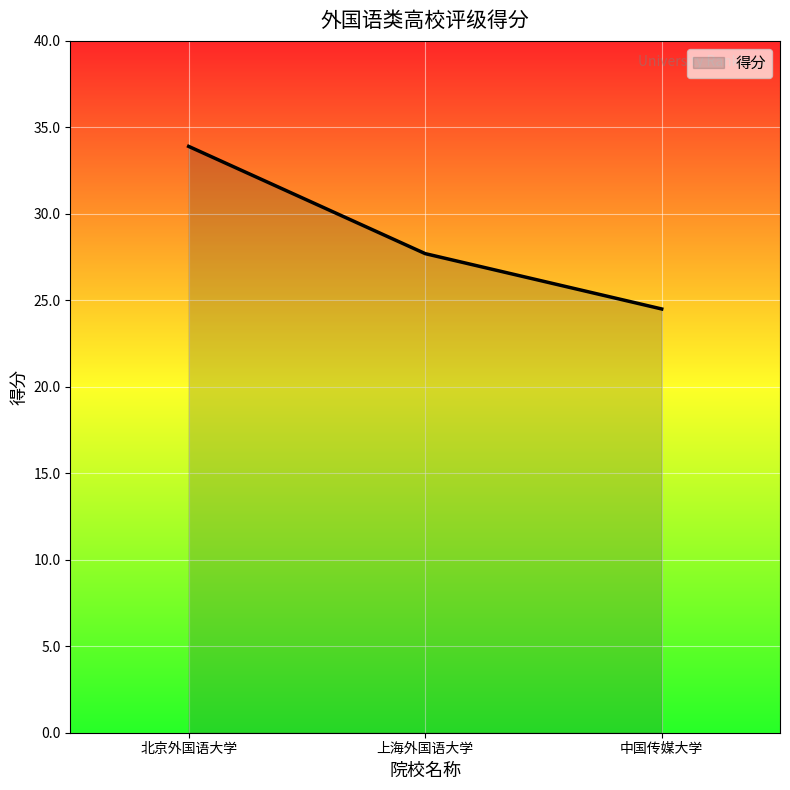

Count the number of data series in this chart.

1